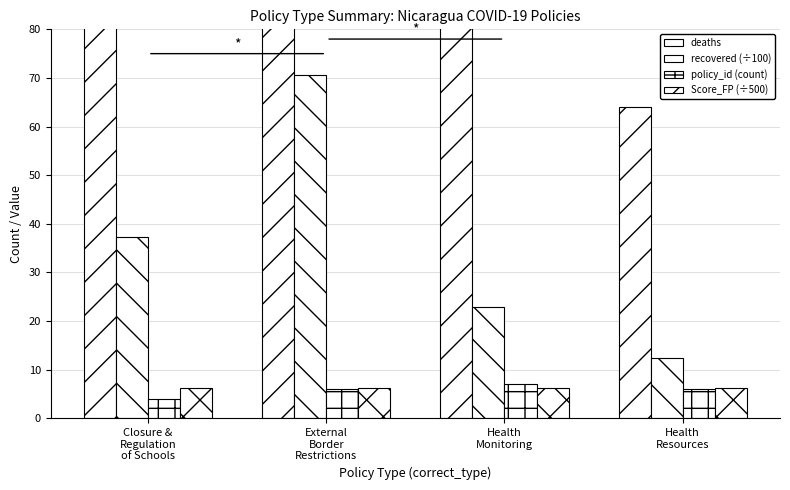

How many values in the deaths series exceed 213?

1